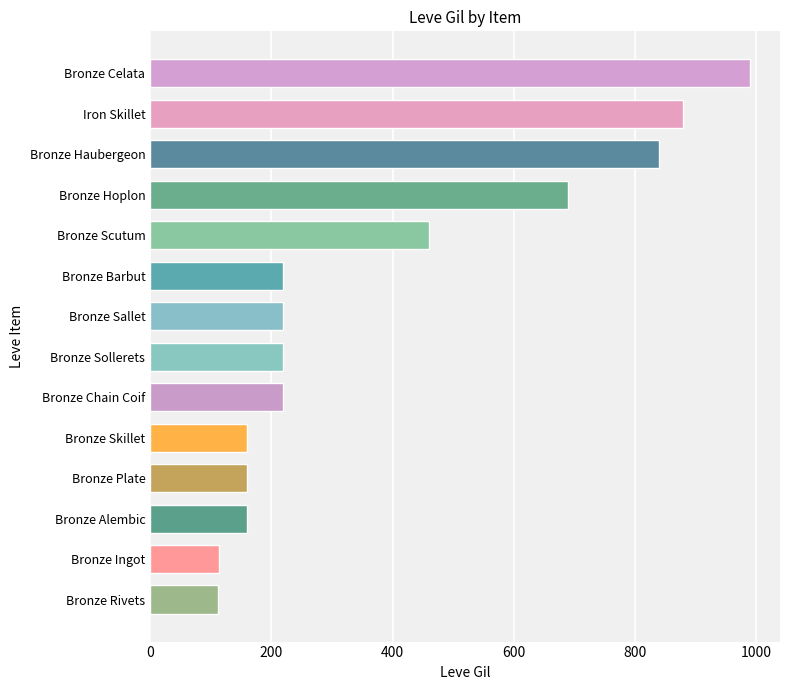

What is the sum of all values?

5445